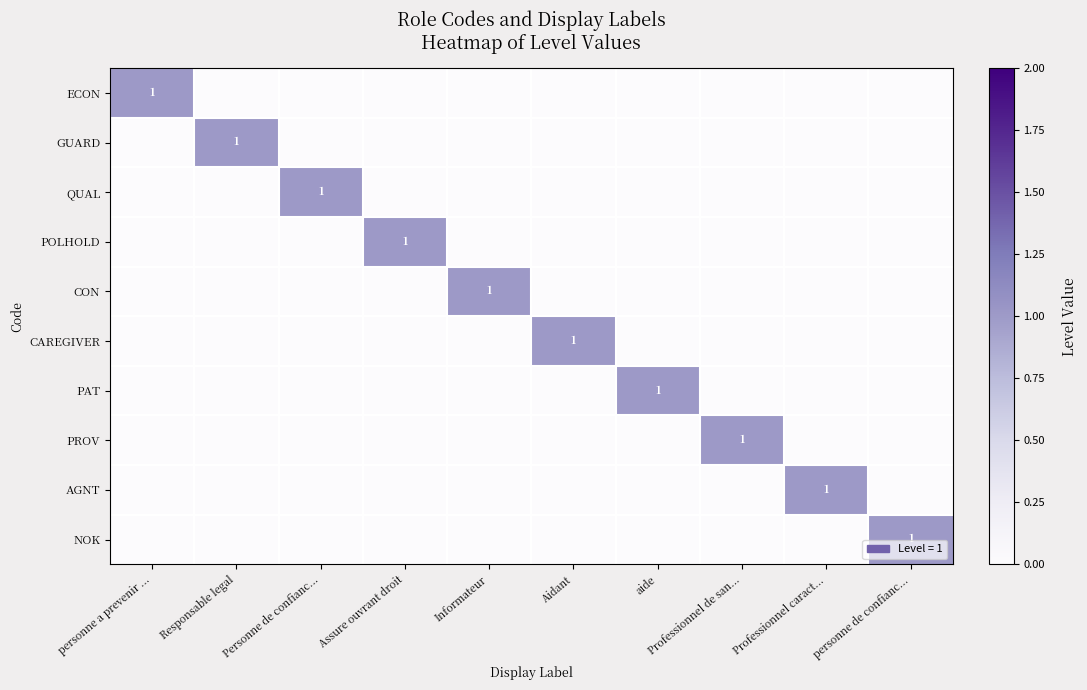

What is the total value across all series at Assure ouvrant droit?

1